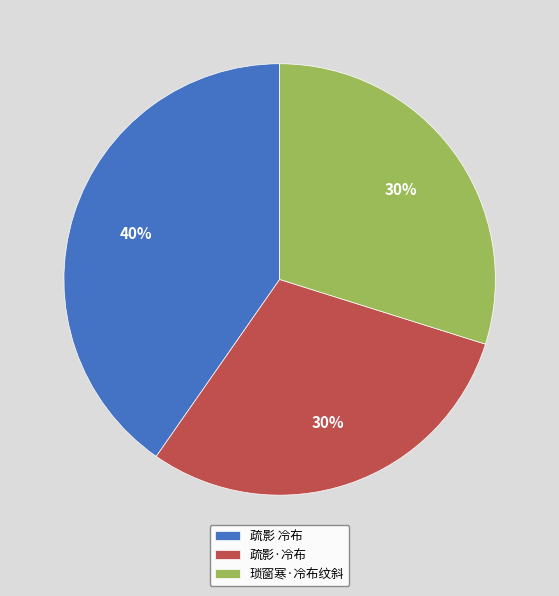

To the nearest percent, what is the combined percentage of 疏影·冷布 and 琐窗寒·冷布纹斜?

60%